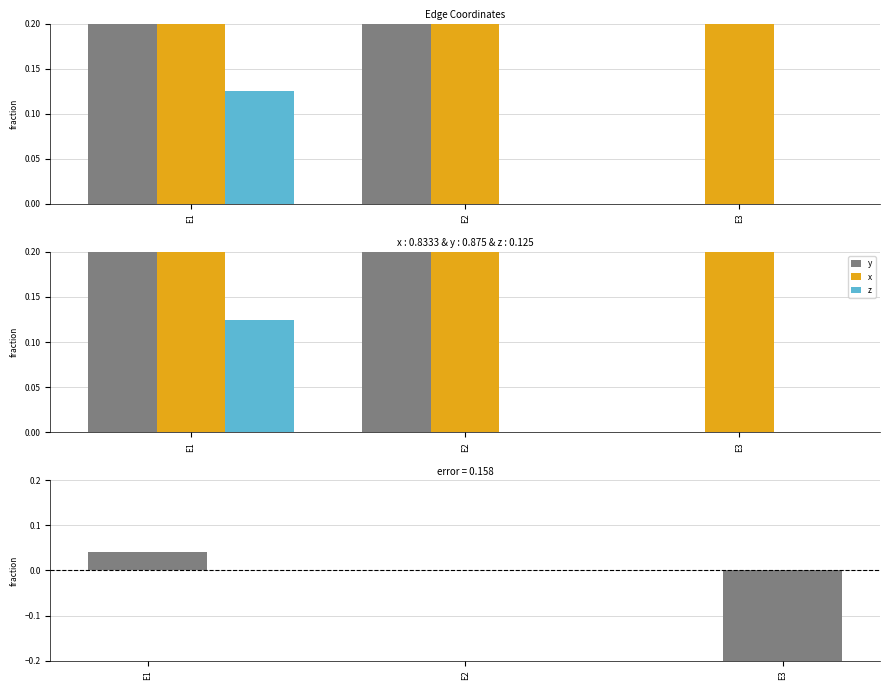

At how many categories does at least one series exceed 0?

3